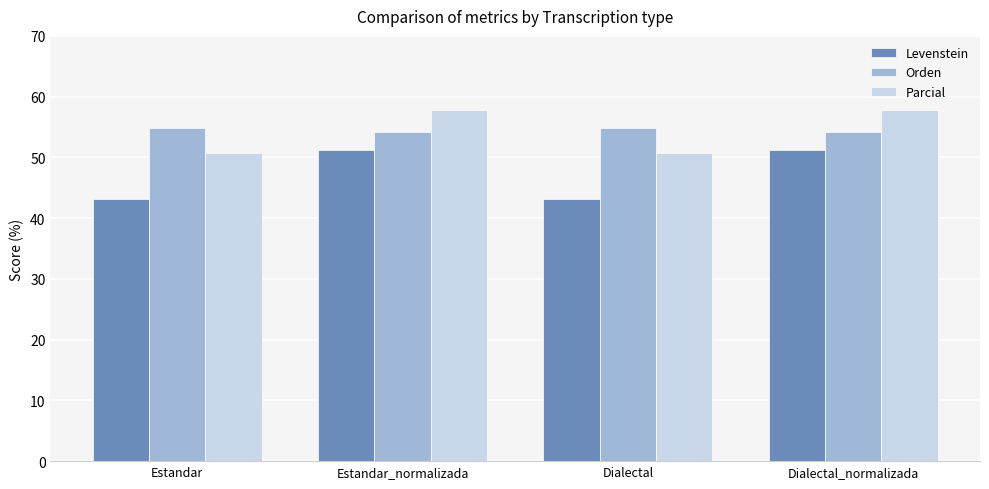

What is the total value across all series at Estandar_normalizada?

163.2